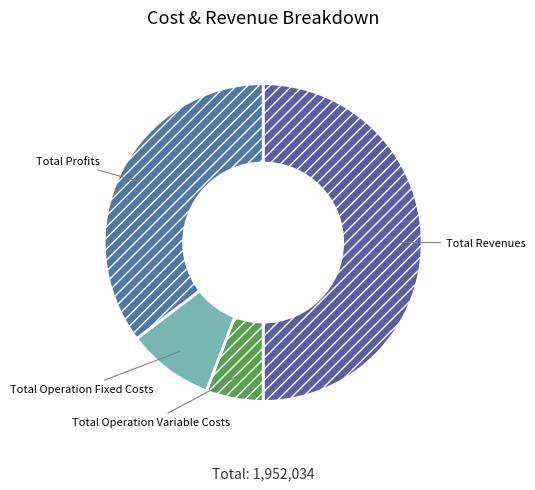

Which has a higher value, Total Operation Variable Costs or Total Revenues?

Total Revenues